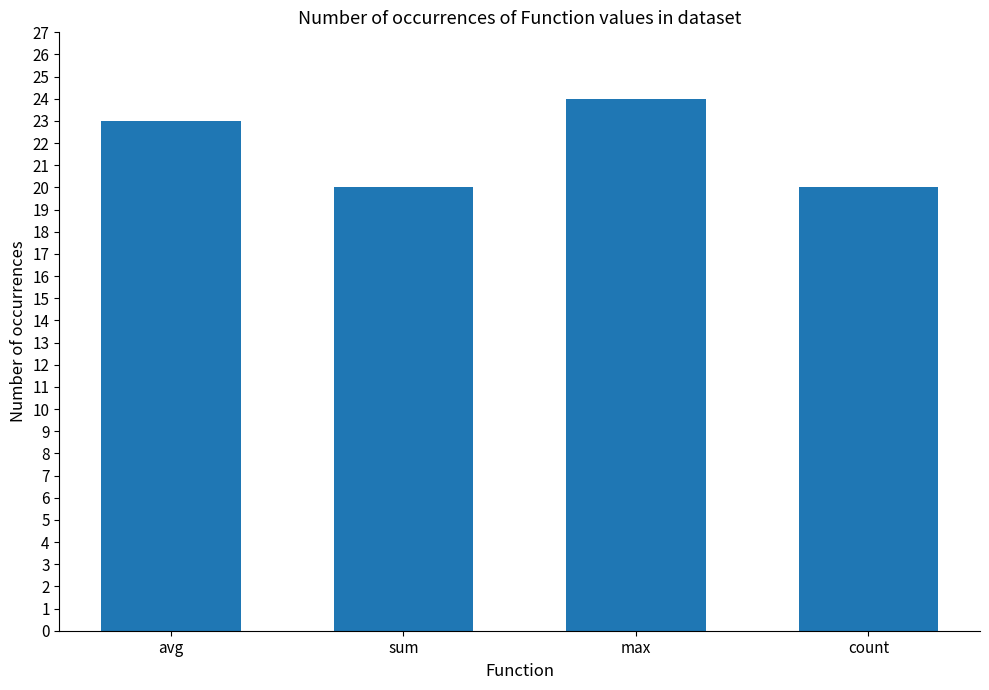

What is the label of the 4th bar from the right?

avg